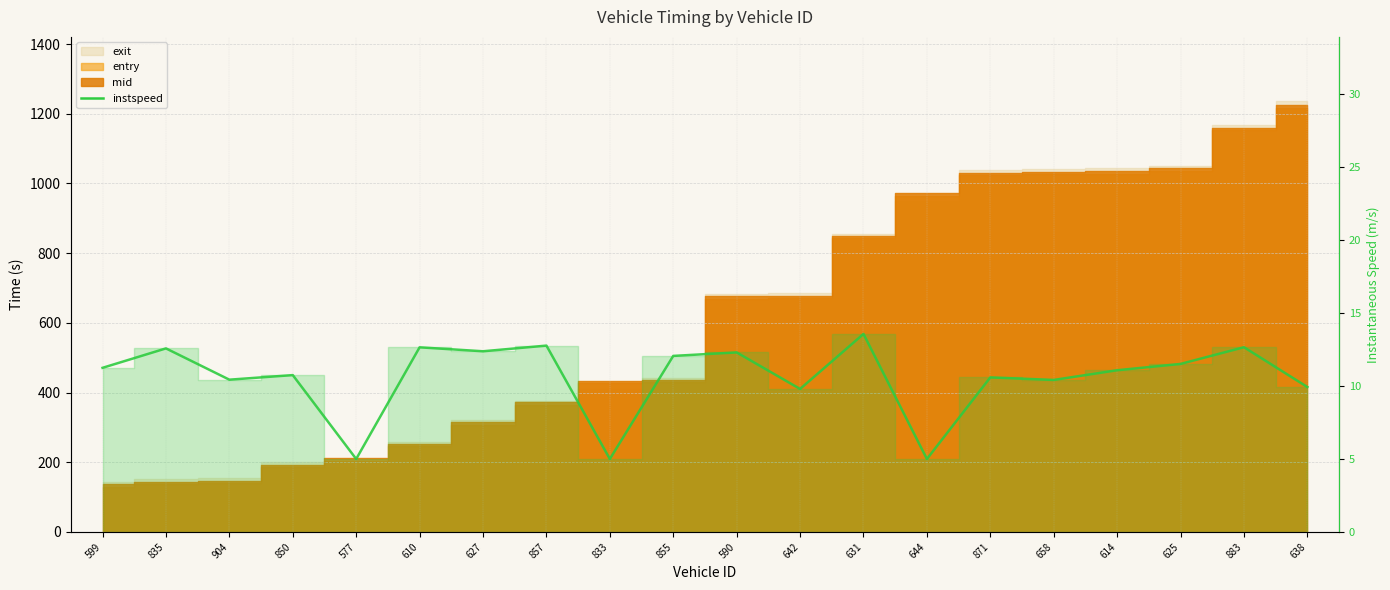

What is the minimum value shown in the chart?

5.0